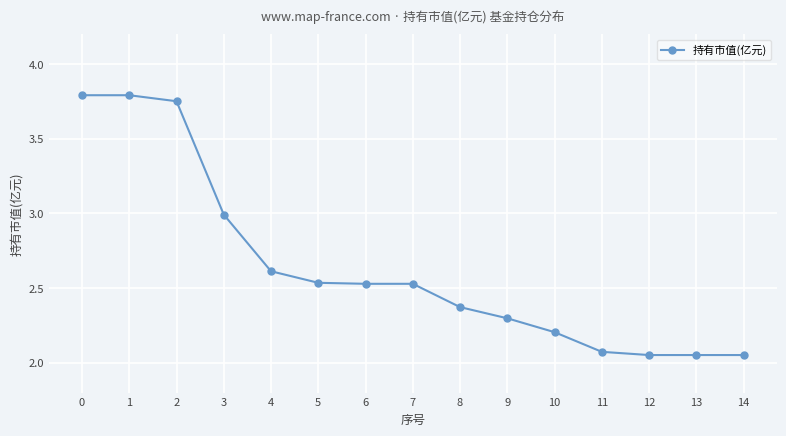

What is the average value?

2.6